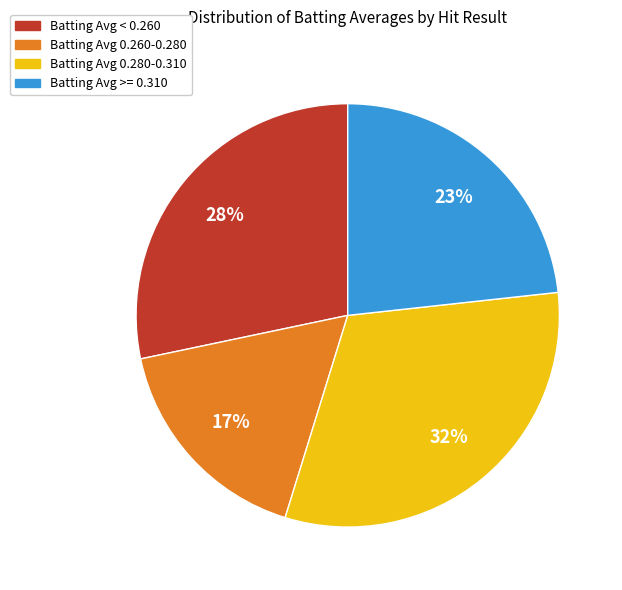

How many slices are in this pie chart?

4